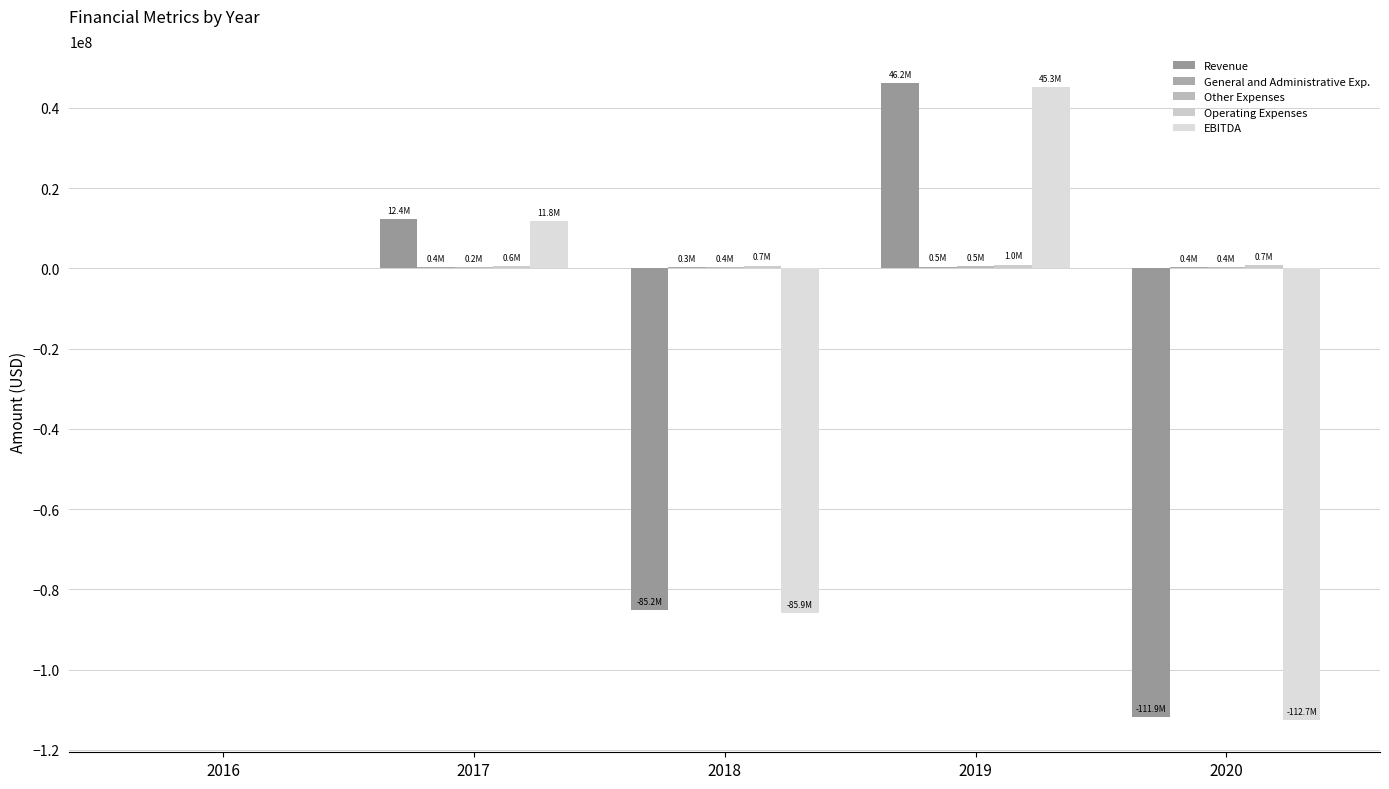

Does the chart contain stacked bars?

No